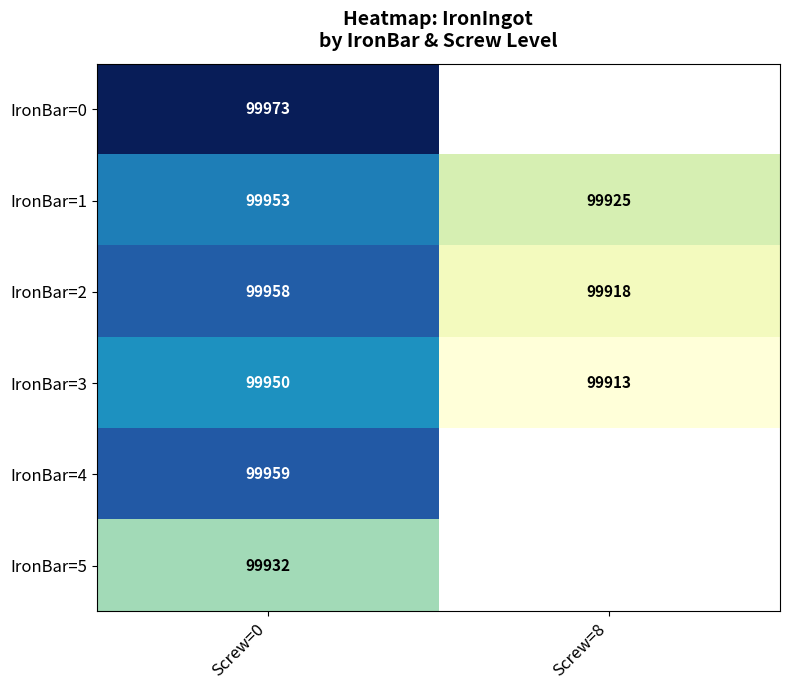

Which category has the lowest value in the IronBar=1 series?

Screw=8